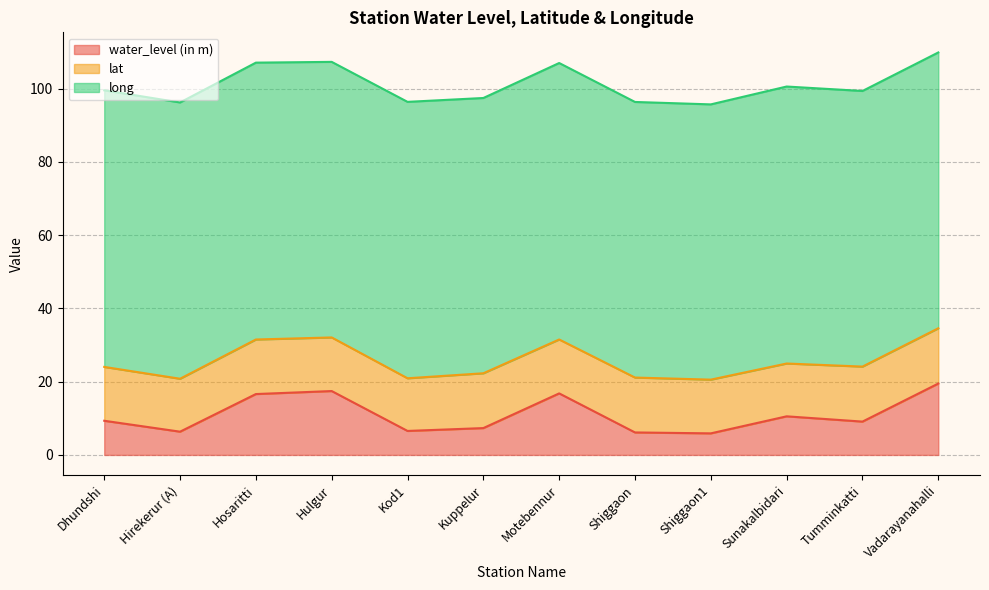

How many interior local peaks does the water_level (in m) series have?

3